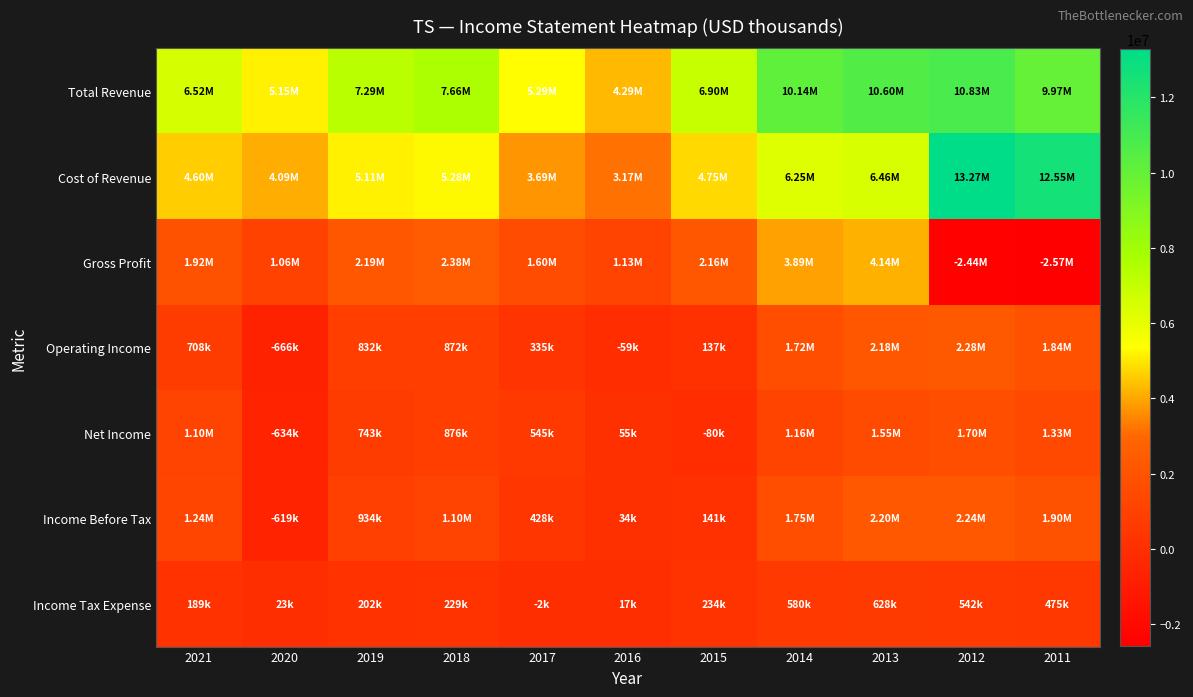

At how many categories does at least one series exceed 10728067?

2